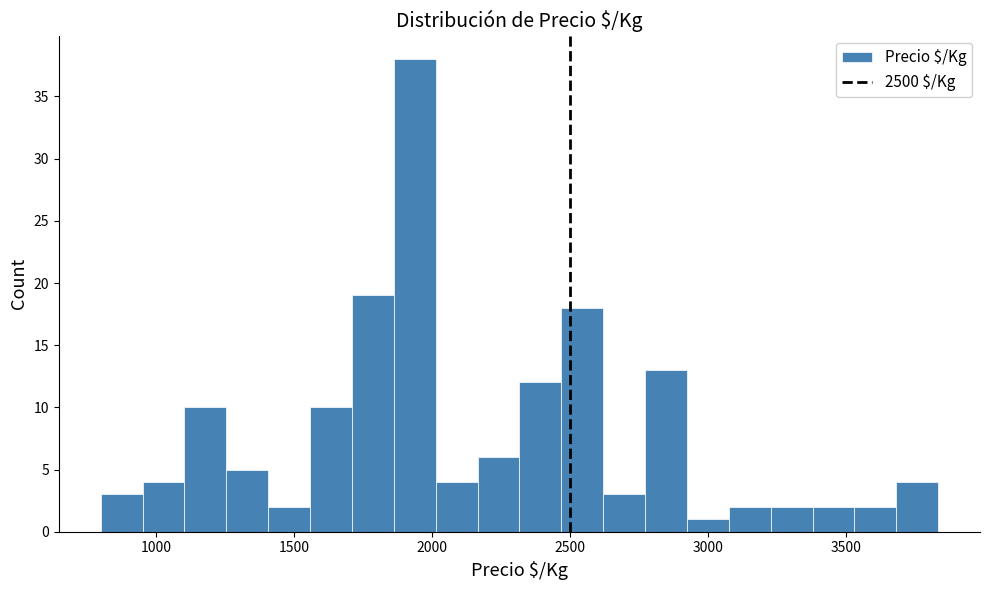

Around what value on the x-axis is the tallest bar? Give the approximate position of its centre, as read against the axis.

1950